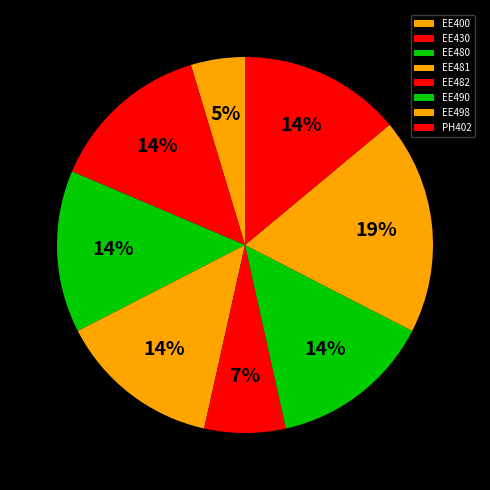

To the nearest percent, what percentage of the pie is EE430?

14%